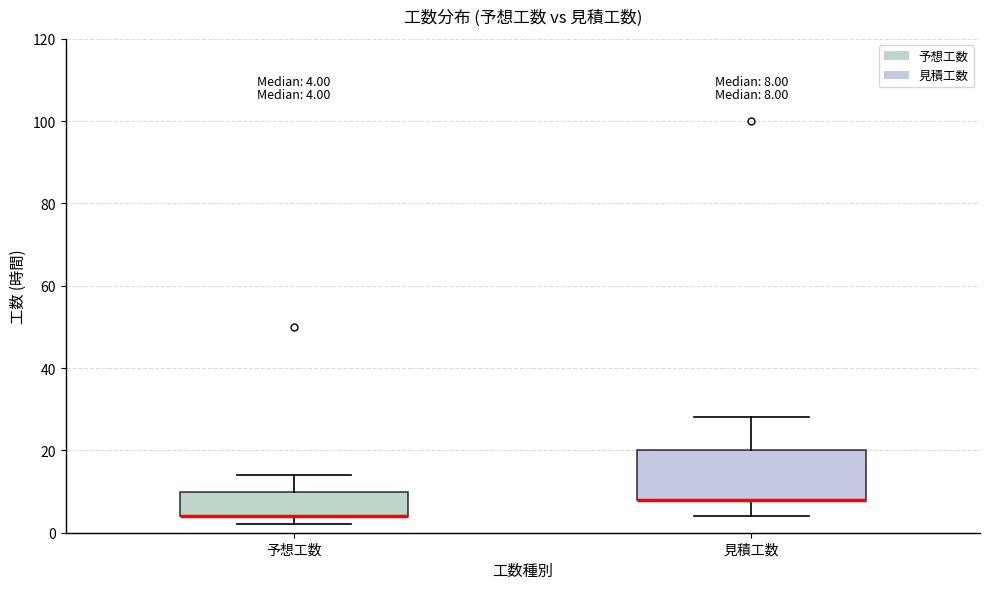

Which box is the tallest, from its lower edge to its upper edge?

見積工数